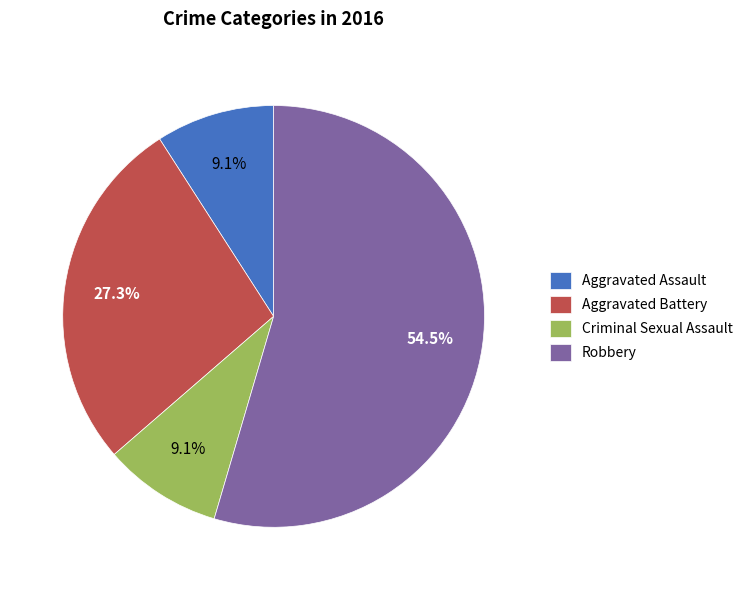

What is the largest slice in the pie chart?

Robbery